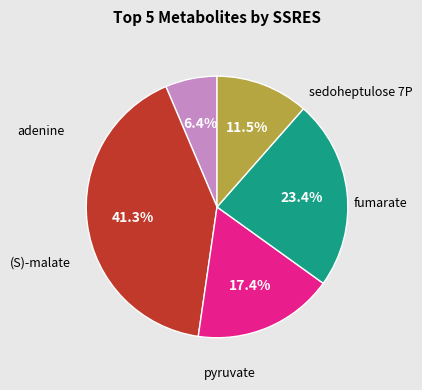

Is there a majority slice in this chart?

No